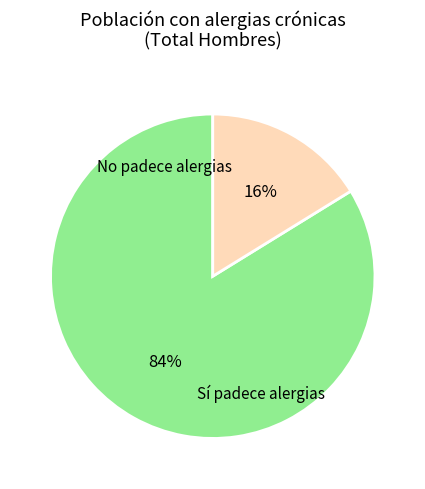

To the nearest percent, what is the difference between the largest and smallest slice percentages?

68%